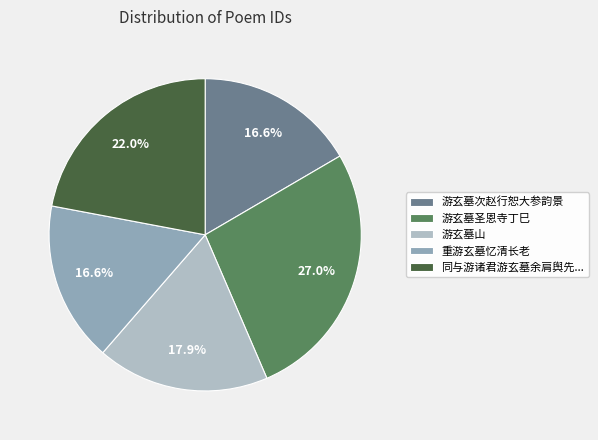

To the nearest percent, what percentage of the pie is 游玄墓次赵行恕大参韵景?

17%